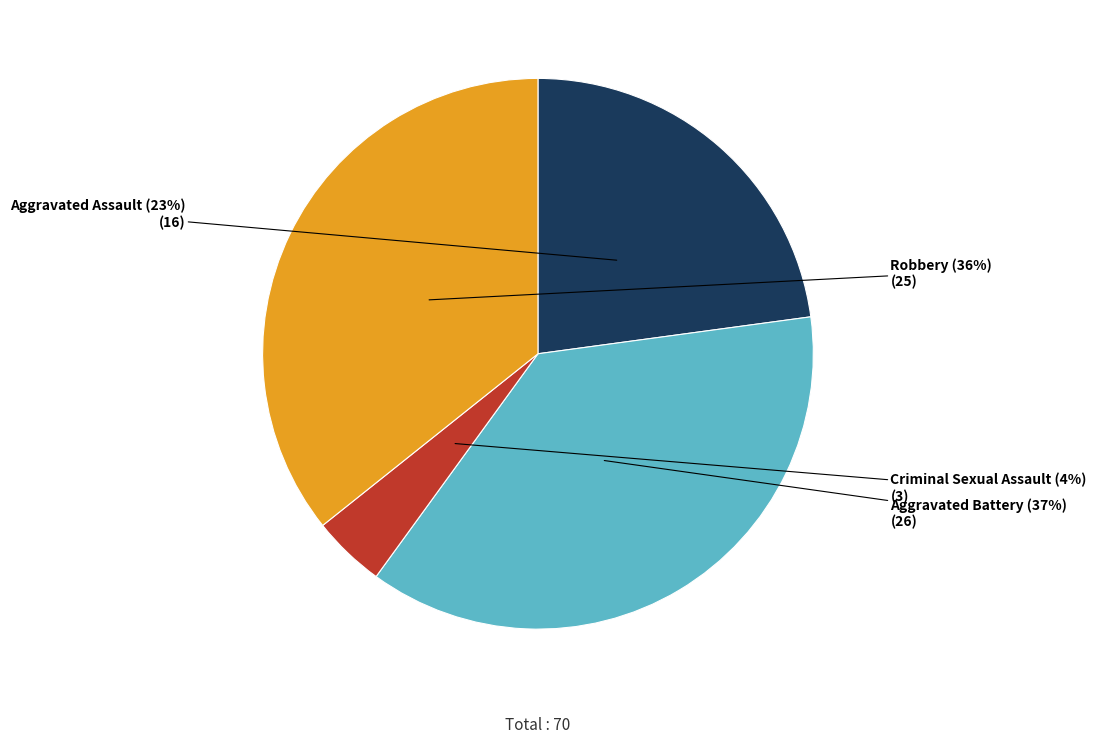

Does any single category account for the majority?

No